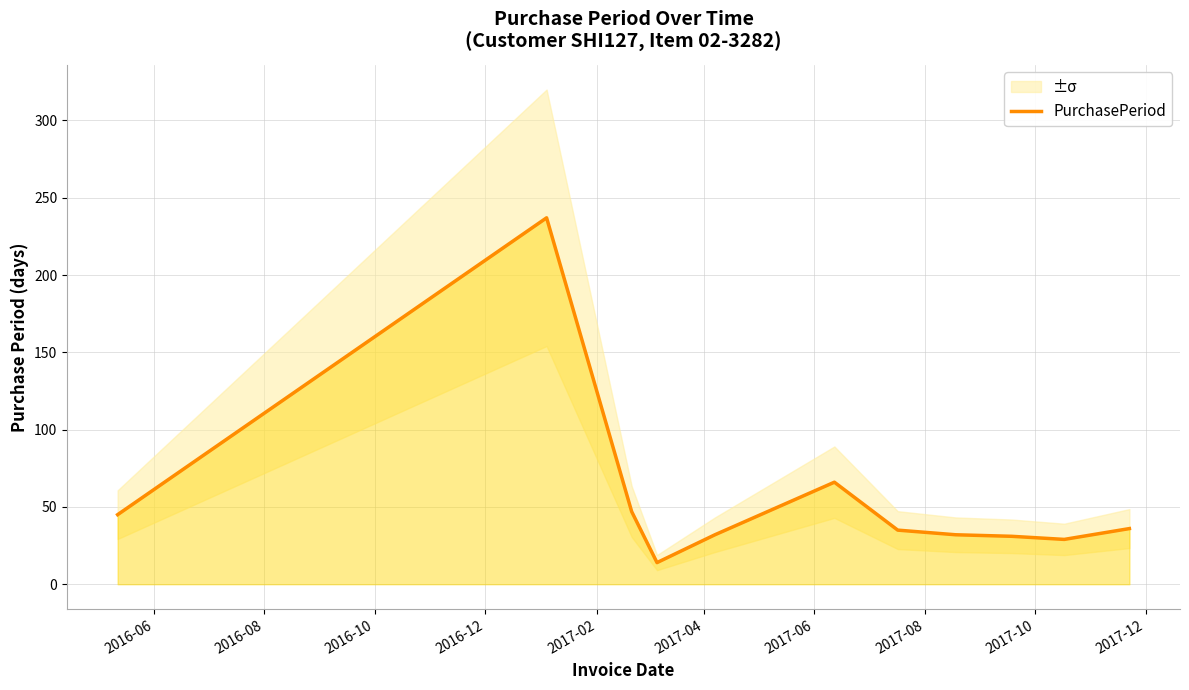

Approximately how many times larger is the value at 2017-10 compared to 2017-12?

1.1